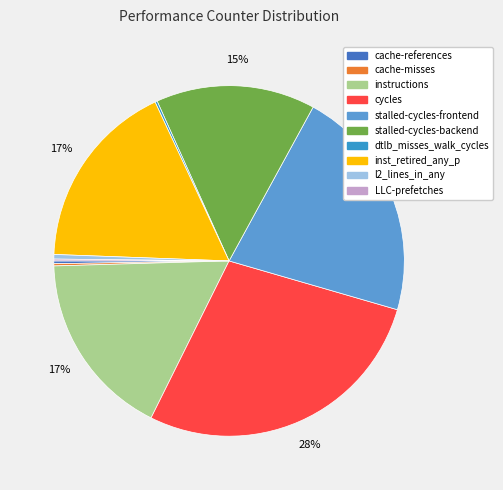

To the nearest percent, what is the difference between the largest and smallest slice percentages?

28%